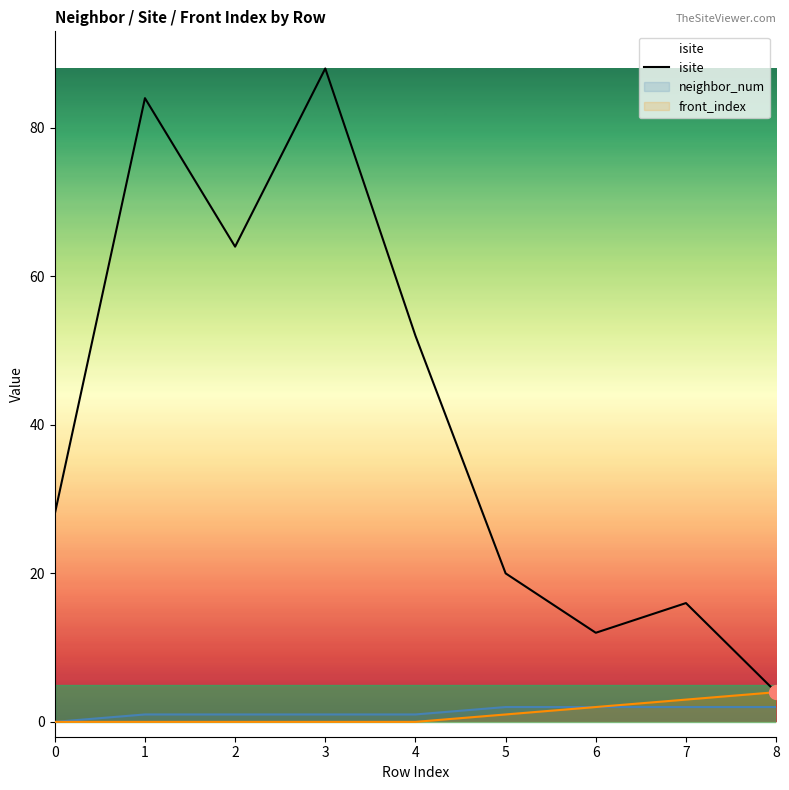

Reading left to right, transcribe all the data shown in this chart.

0=28	1=84	2=64	3=88	4=52	5=20	6=12	7=16	8=4